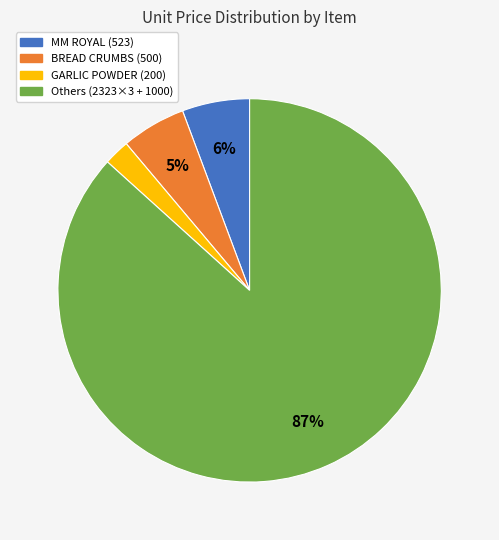

What is the largest slice in the pie chart?

Others (2323×3 + 1000)